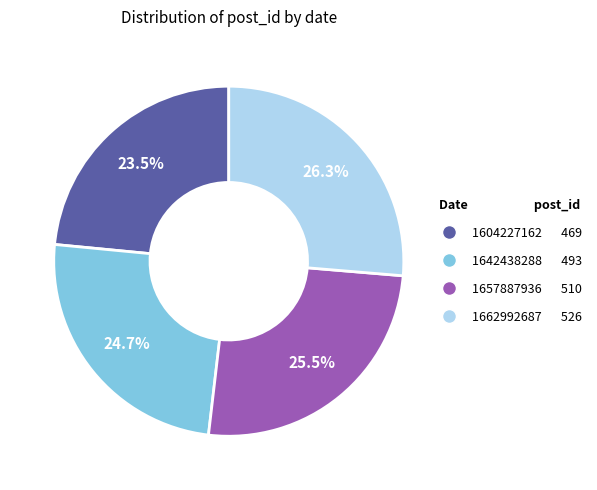

How many segments does this pie chart have?

4